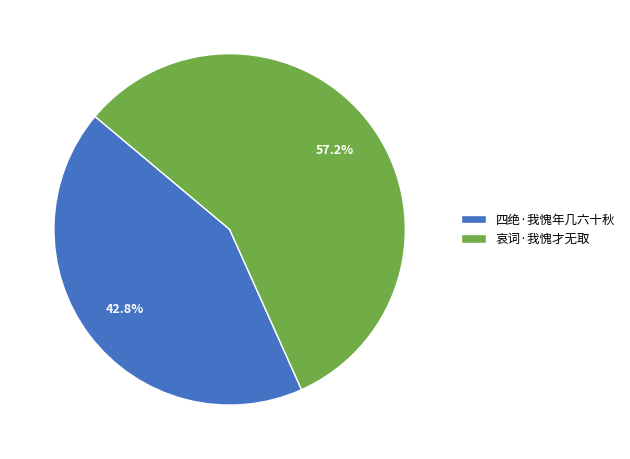

What is the ratio of the value at 哀词·我愧才无取 to the value at 四绝·我愧年几六十秋?

1.3